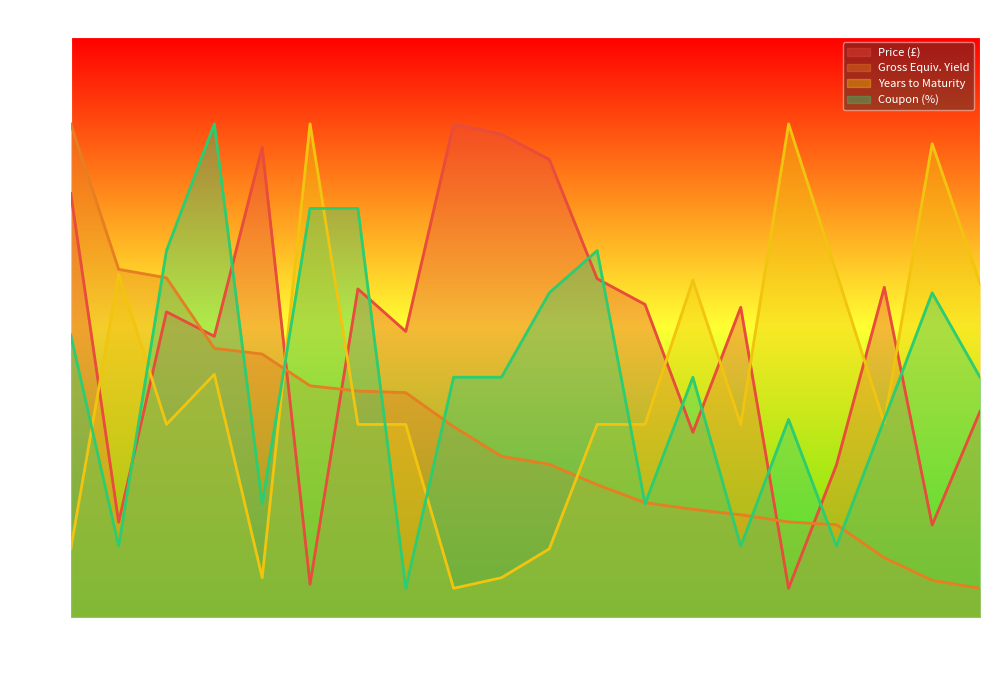

What are all the series names shown in the legend?

Price (£), Gross Equiv. Yield, Years to Maturity, Coupon (%)